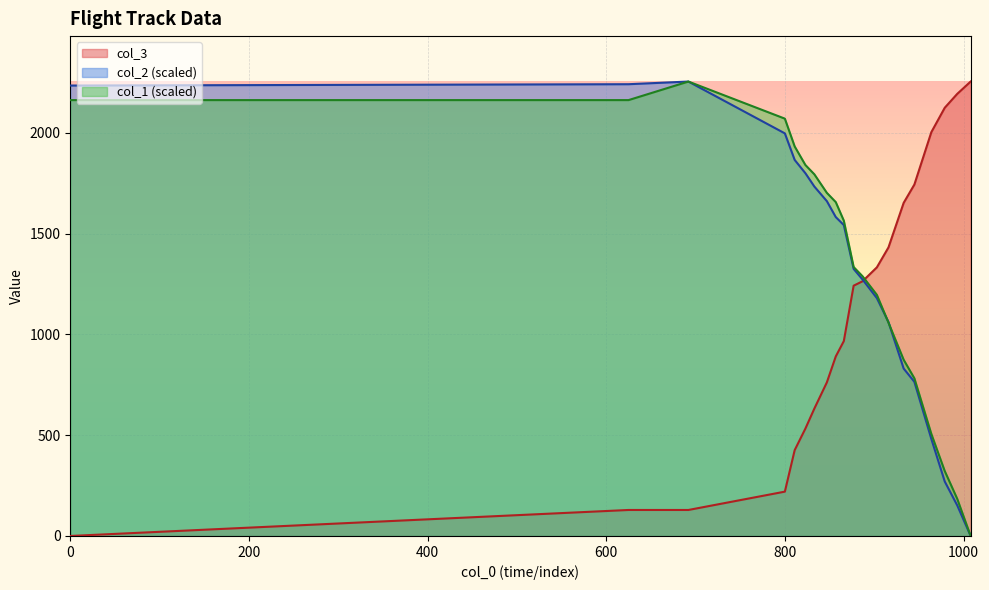

Reading left to right, list all the values displayed in this chart.

col_3: 0.0	129.0	129.0	220.0	426.0	533.0	632.0	762.0	891.0	967.0	1242.0	1264.0	1333.0	1432.0	1653.0	1744.0	2004.0	2125.0	2194.0	2255.0
col_1: 2163.0	2163.0	2255.0	2070.9	1932.9	1840.8	1794.8	1702.8	1656.7	1564.7	1334.6	1288.6	1196.5	1058.5	874.4	782.3	506.2	322.1	184.1	0.0
col_2: 2235.2	2241.8	2255.0	1997.9	1866.0	1800.0	1734.1	1661.6	1582.5	1542.9	1325.3	1272.6	1180.2	1061.6	830.8	764.9	481.3	270.3	151.7	0.0